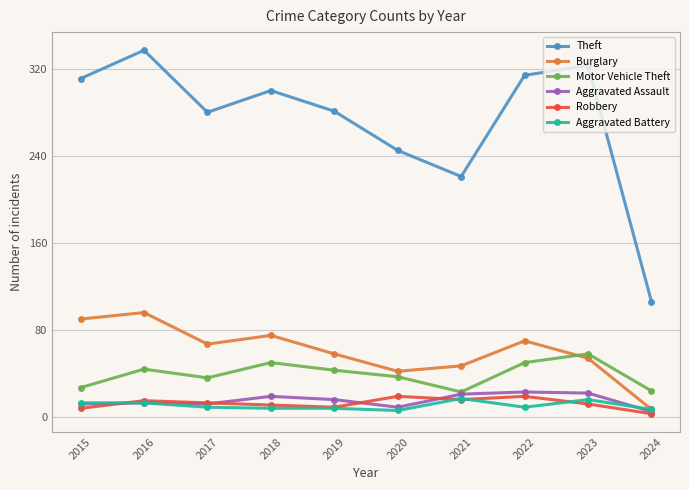

What are all the series names shown in the legend?

Theft, Burglary, Motor Vehicle Theft, Aggravated Assault, Robbery, Aggravated Battery